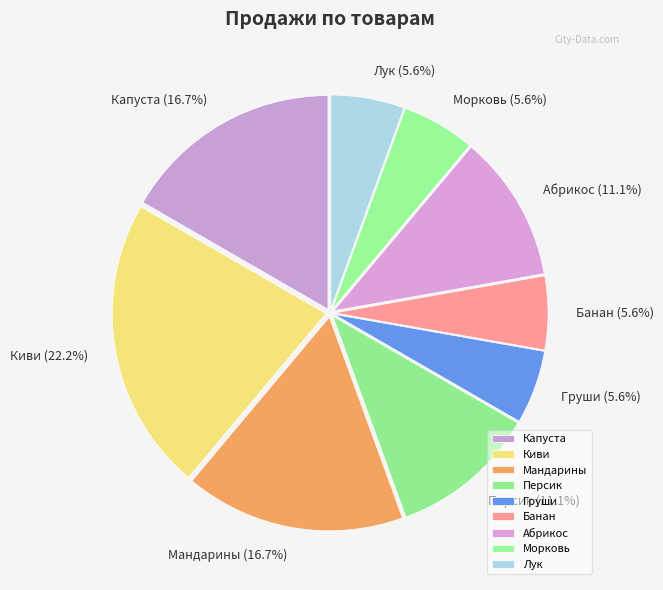

How many segments does this pie chart have?

9